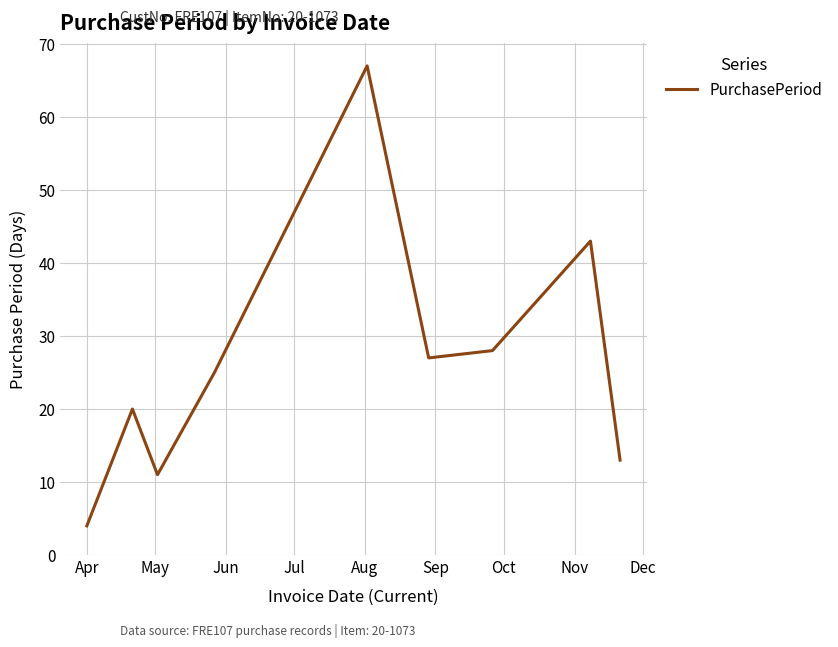

What is the smallest value displayed?

4